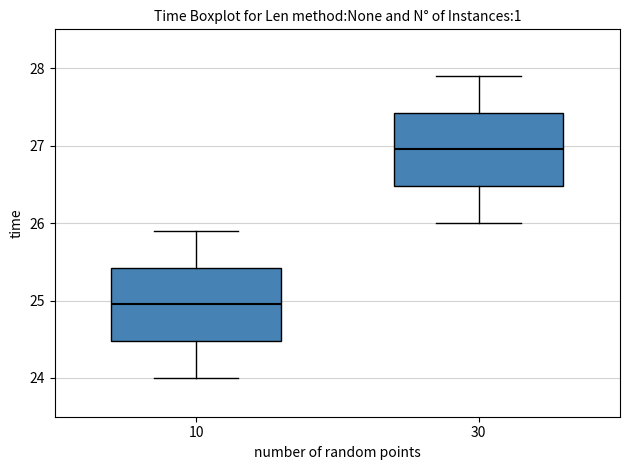

Which box has the lowest median line?

10